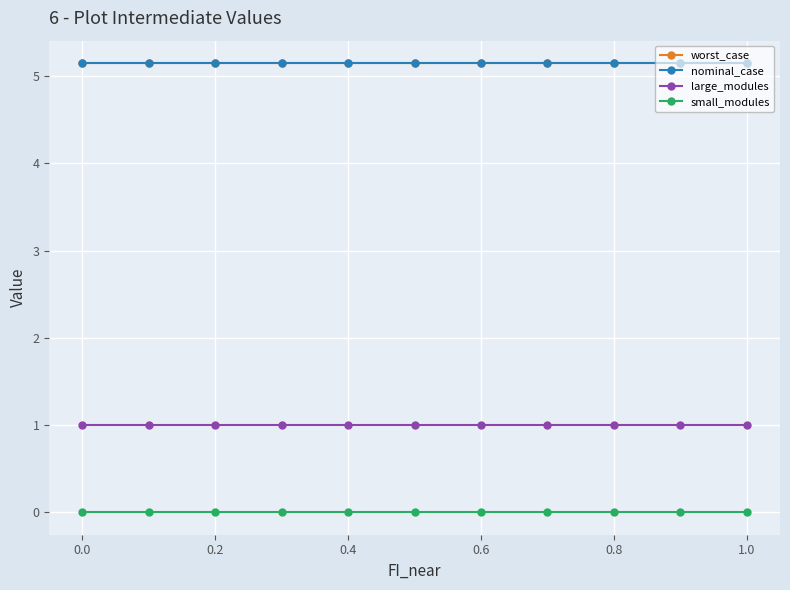

What is the value of the worst_case point at the 8th from the left?

5.1